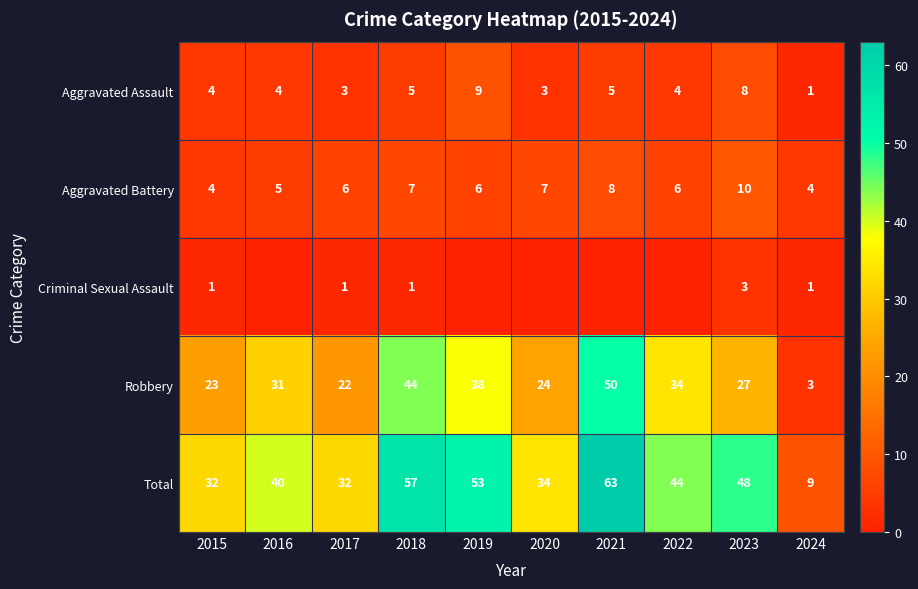

Rank the categories by Robbery value from lowest to highest.

2024, 2017, 2015, 2020, 2023, 2016, 2022, 2019, 2018, 2021